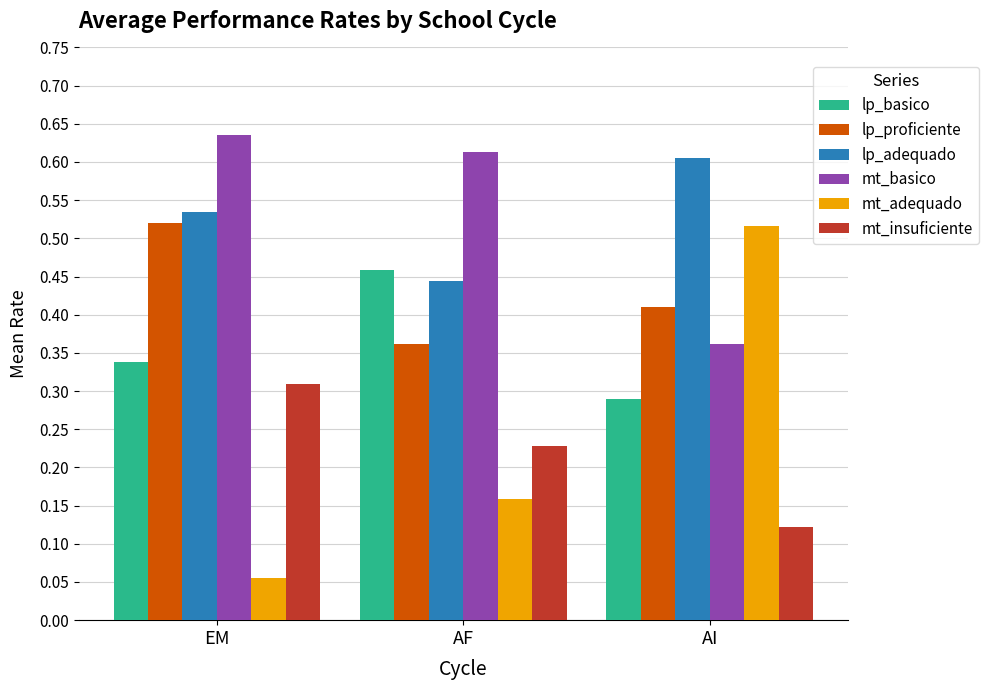

How many bars are there in total?

18